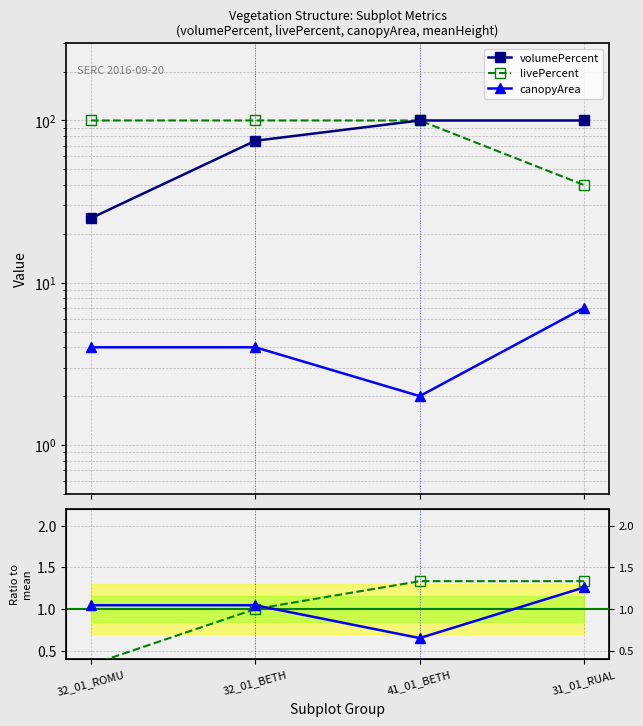

True or false: meanHeight ratio and volumePercent intersect in this chart.

False